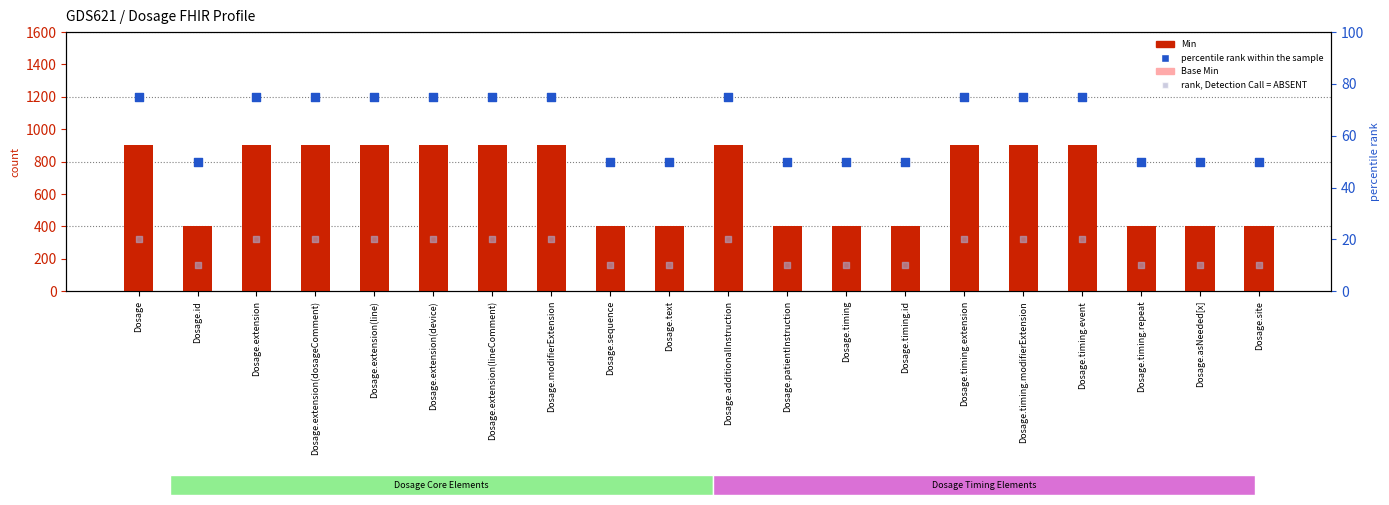

Which series has the widest spread of Y values?

Min